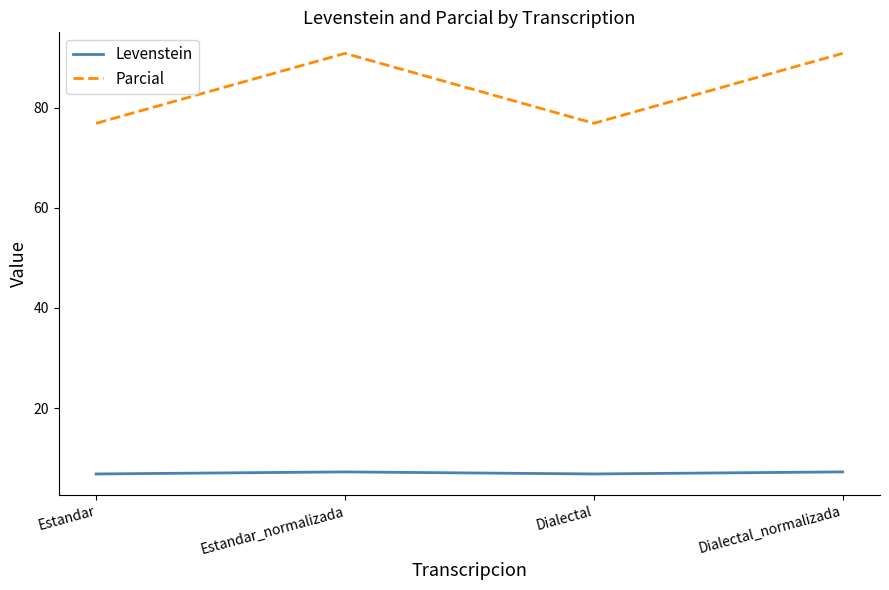

Count the number of data series in this chart.

2